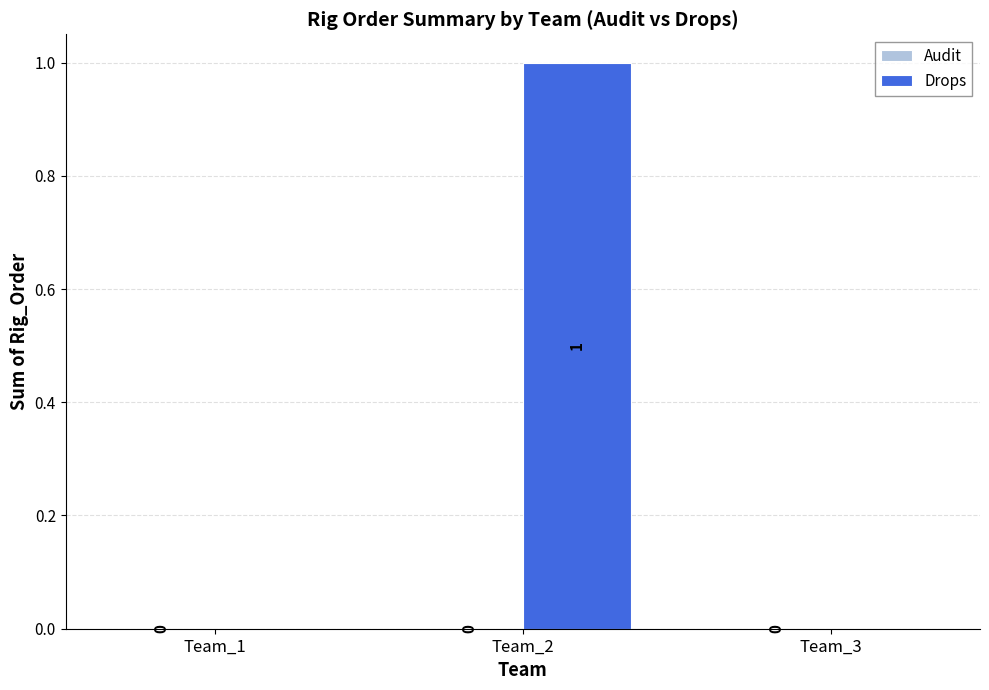

Reading left to right, extract all data points from this chart.

Team_1=0	Team_2=1	Team_3=0